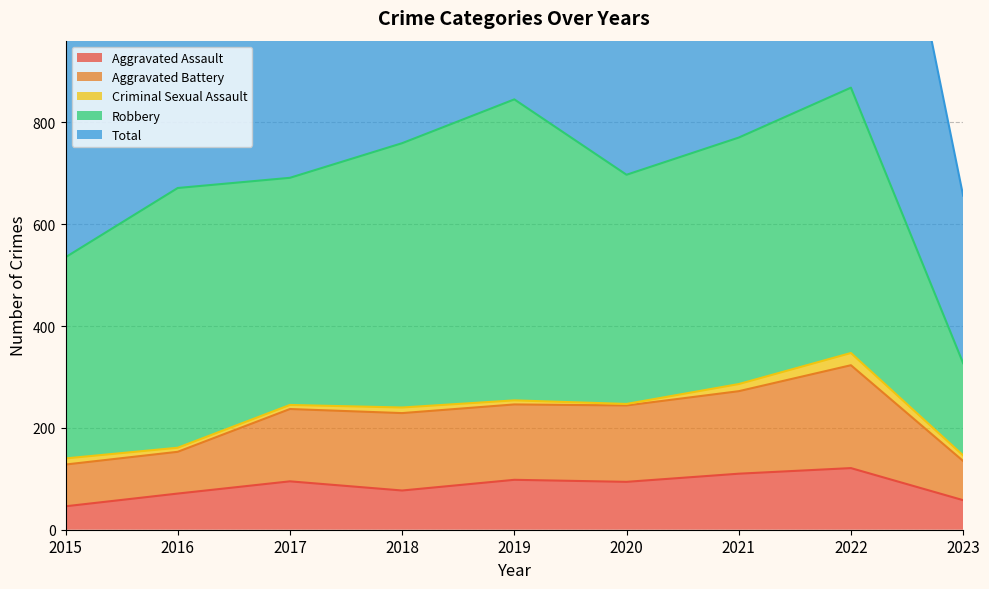

How many data points in Total are above 1397?

4